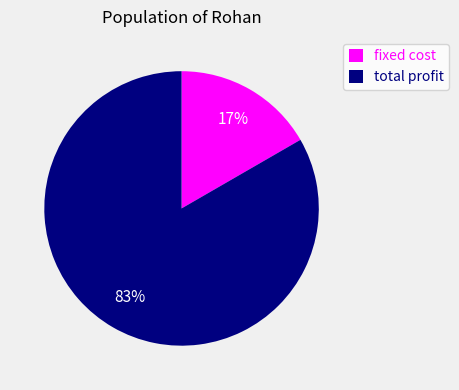

Do fixed cost and total profit together represent more than half of the pie?

Yes